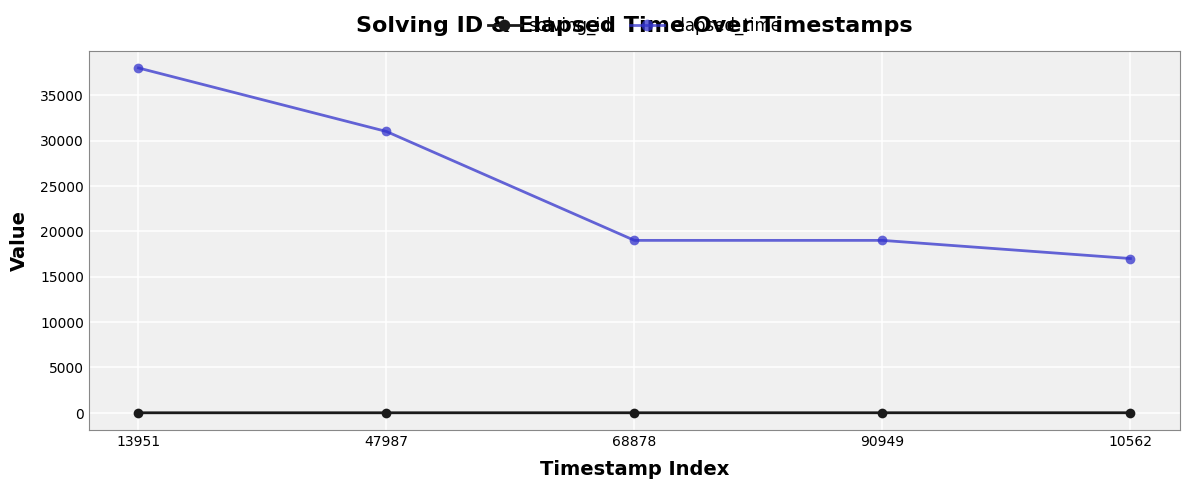

What is the label of the 5th point from the right?

13951